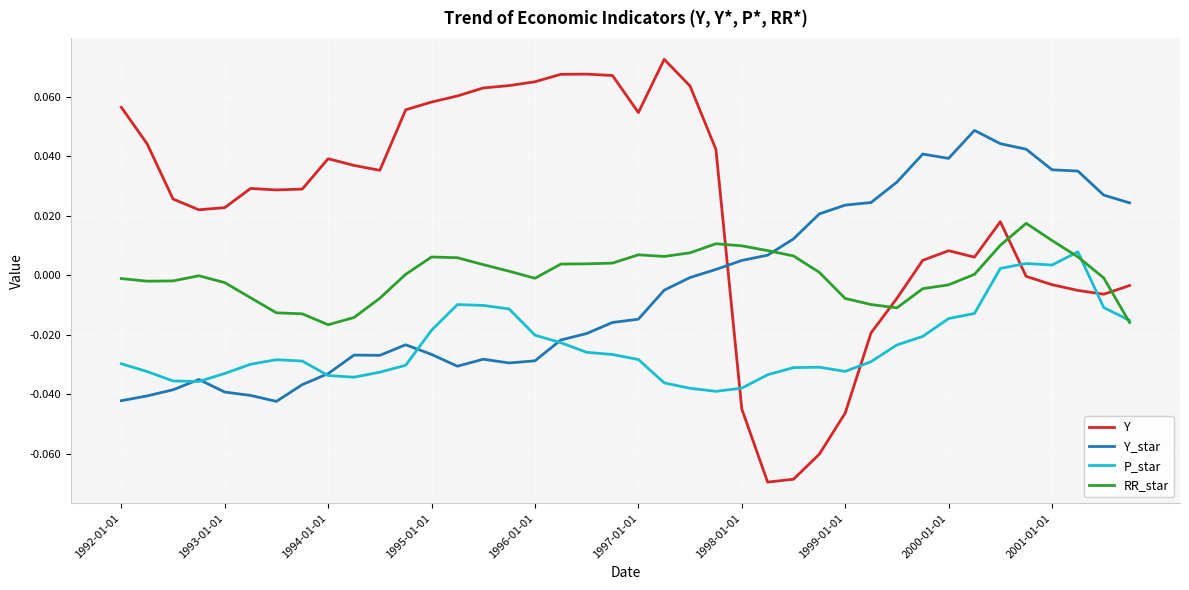

Rank the series by their maximum value, from highest to lowest.

Y, Y_star, RR_star, P_star